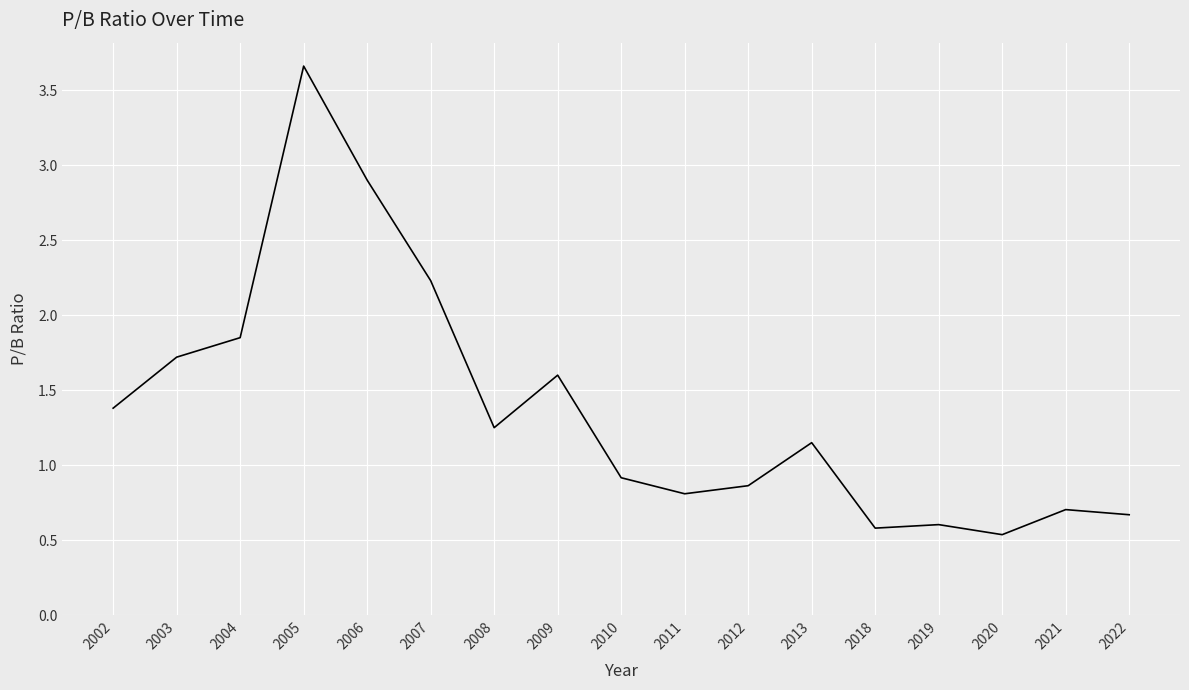

What is the change in value from 2020 to 2021?

+0.2